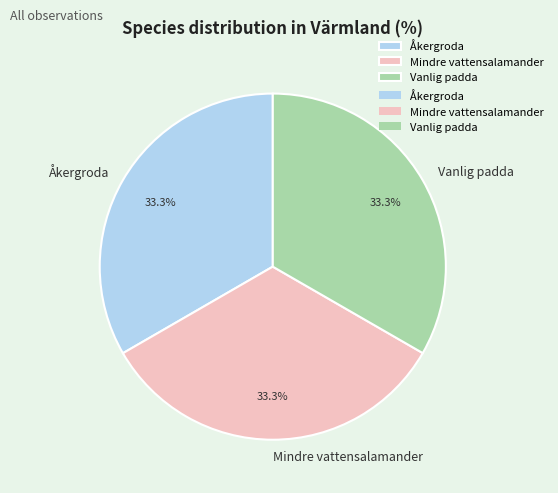

Is there any slice that represents more than half of the pie?

No